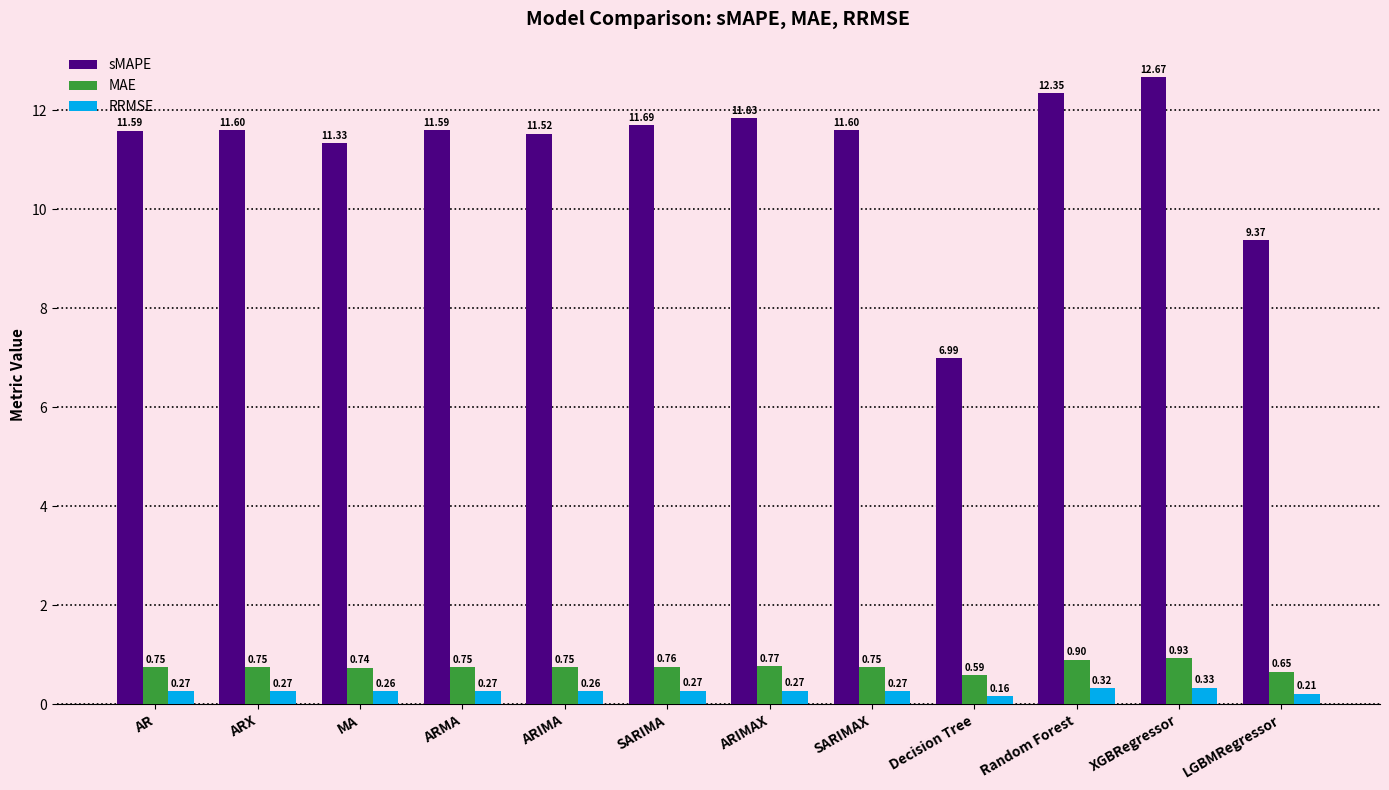

Which series has the widest spread of values?

sMAPE